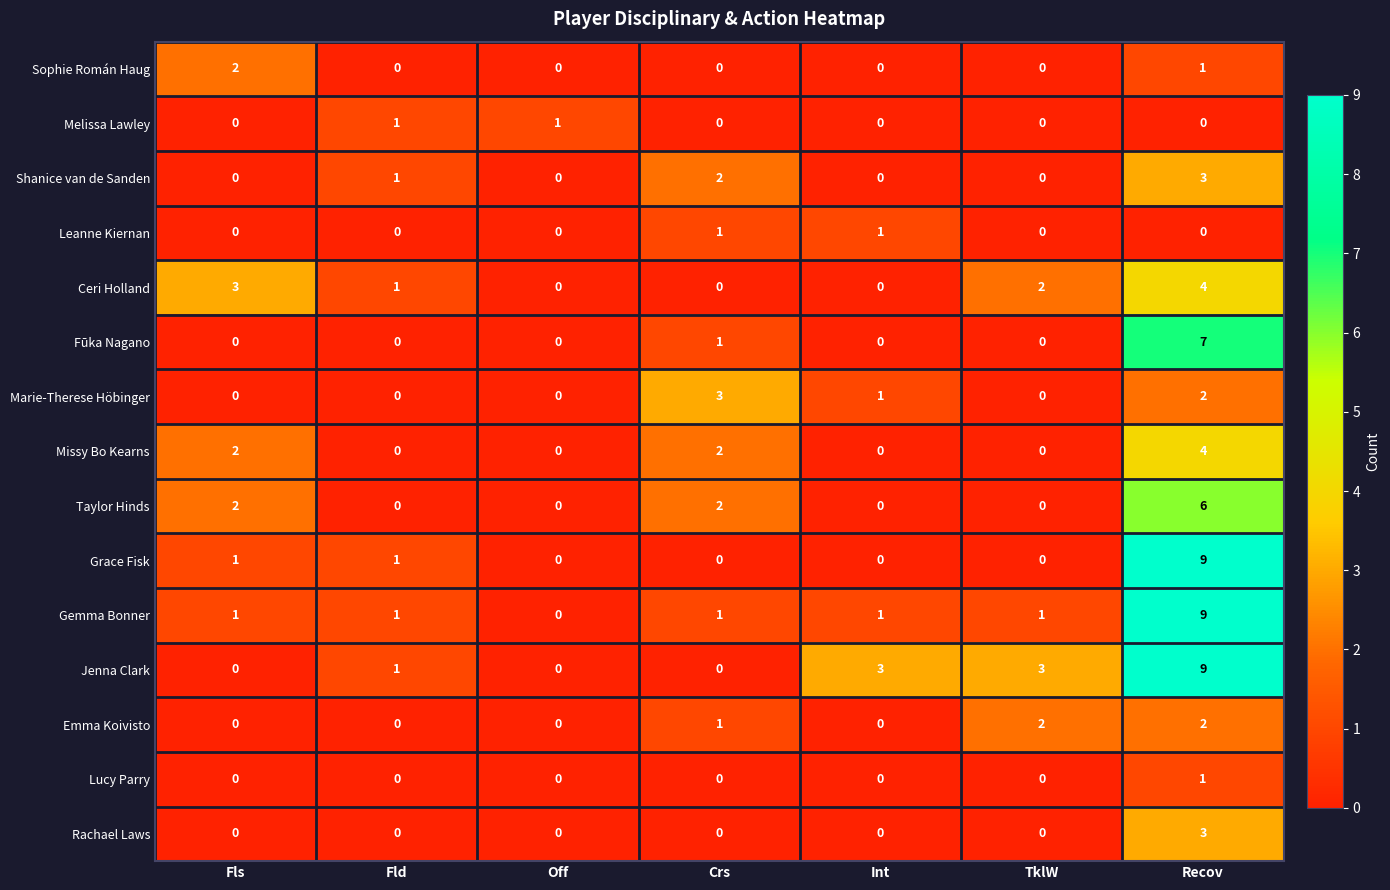

How many Grace Fisk values are between 0 and 1?

6